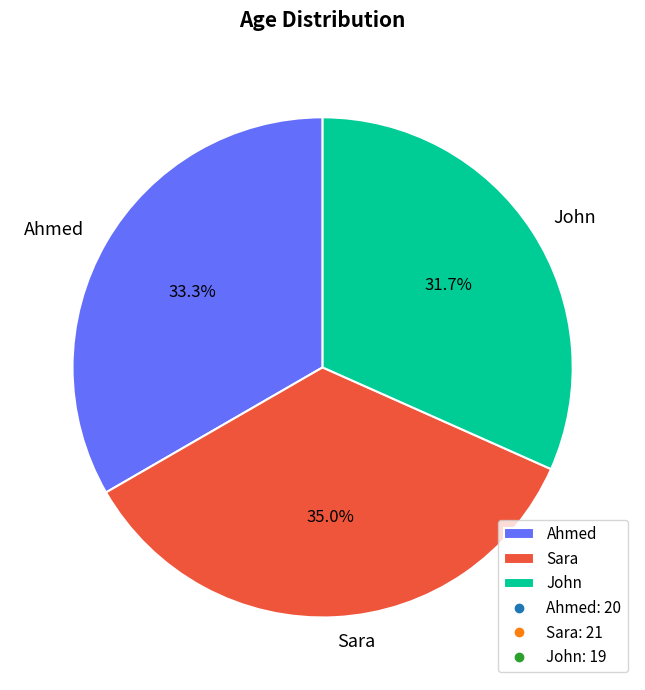

Between Sara and Ahmed, which is larger?

Sara